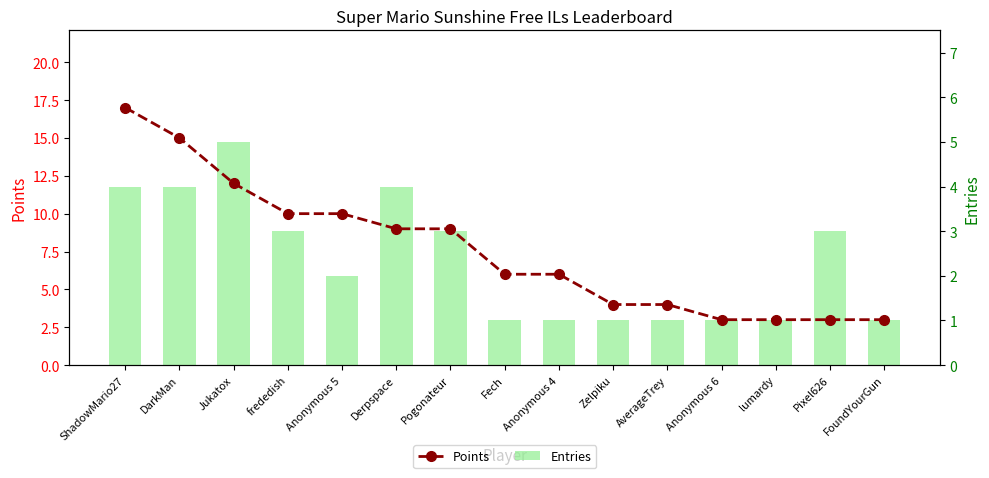

The Entries series shows 1 at Anonymous 4. True or false?

True